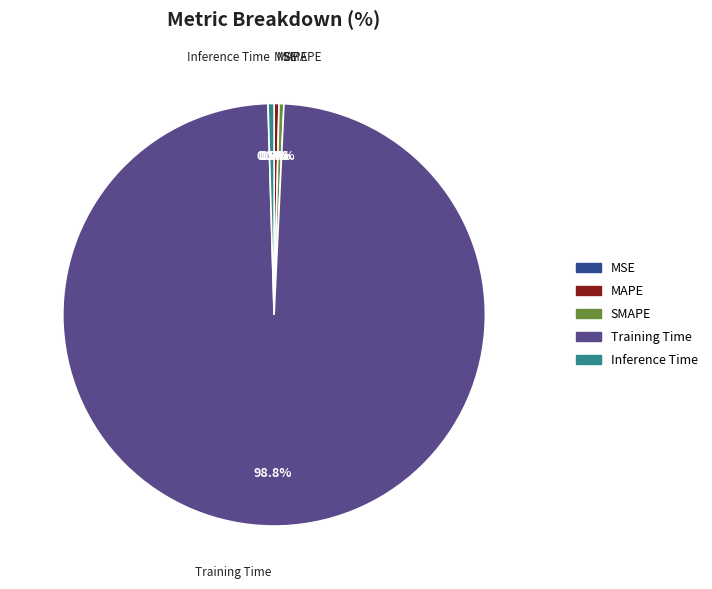

Which has a higher value, MAPE or Training Time?

Training Time